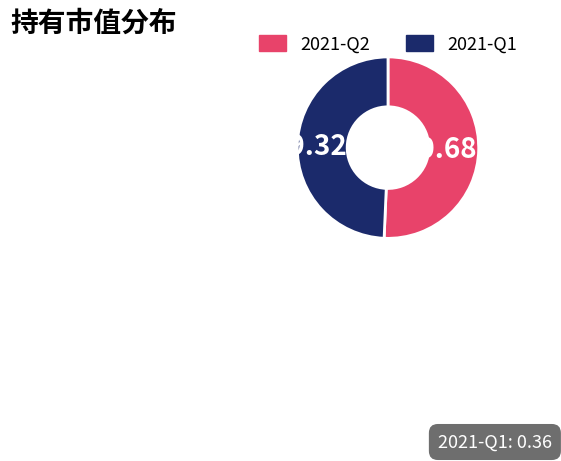

What percentage is the 2021-Q2 slice, to the nearest percent?

51%